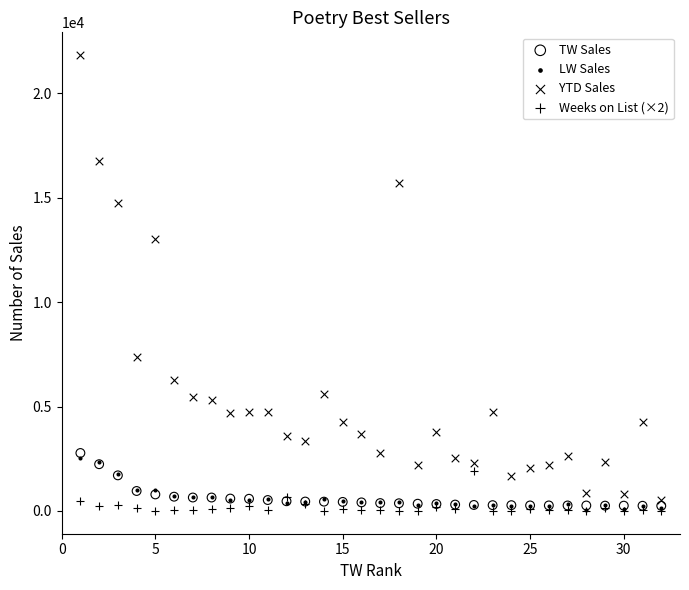

What are all the series names shown in the legend?

TW Sales, LW Sales, YTD Sales, Weeks on List (×2)